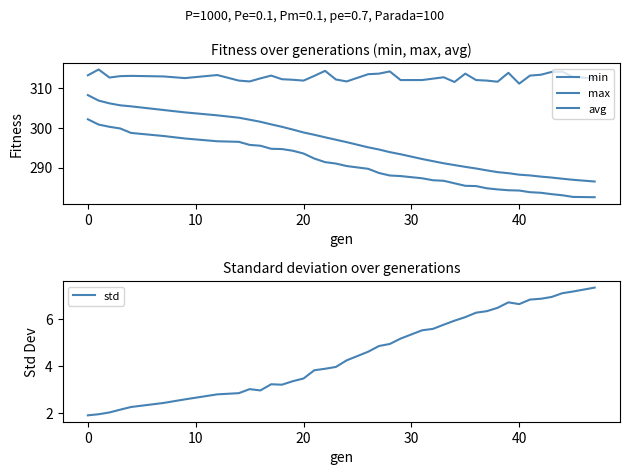

True or false: avg and max intersect in this chart.

False